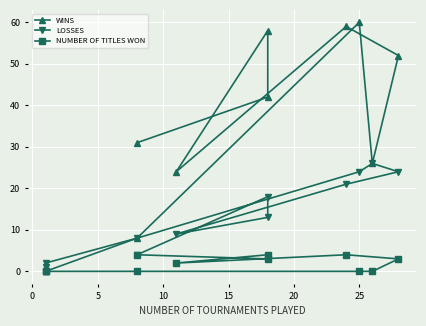

Is it true that LOSSES equals 8 at 9?

False